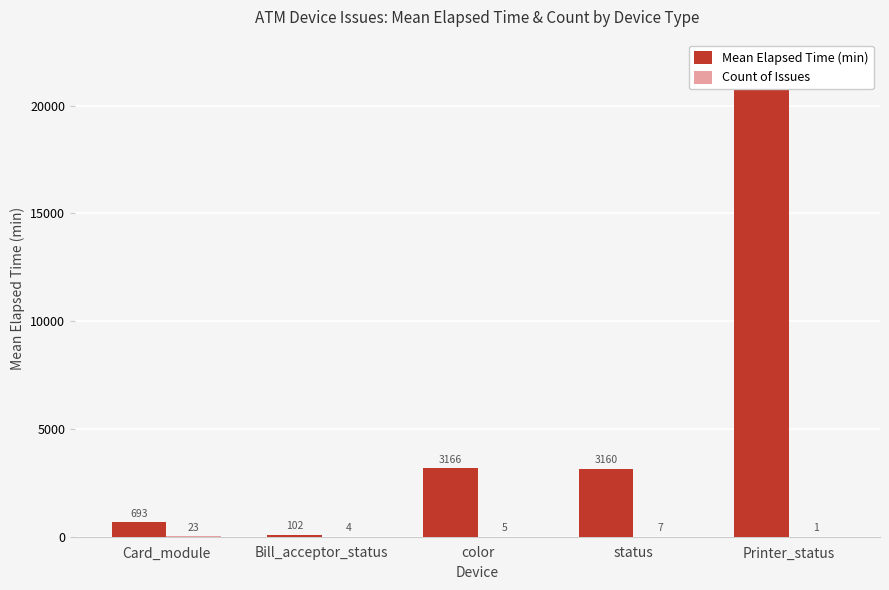

Rank the series at Card_module from highest to lowest value.

Mean Elapsed Time (min), Count of Issues